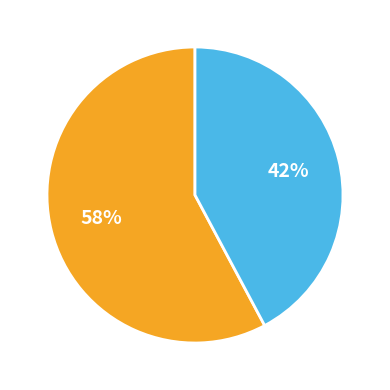

Is there any slice that represents more than half of the pie?

Yes